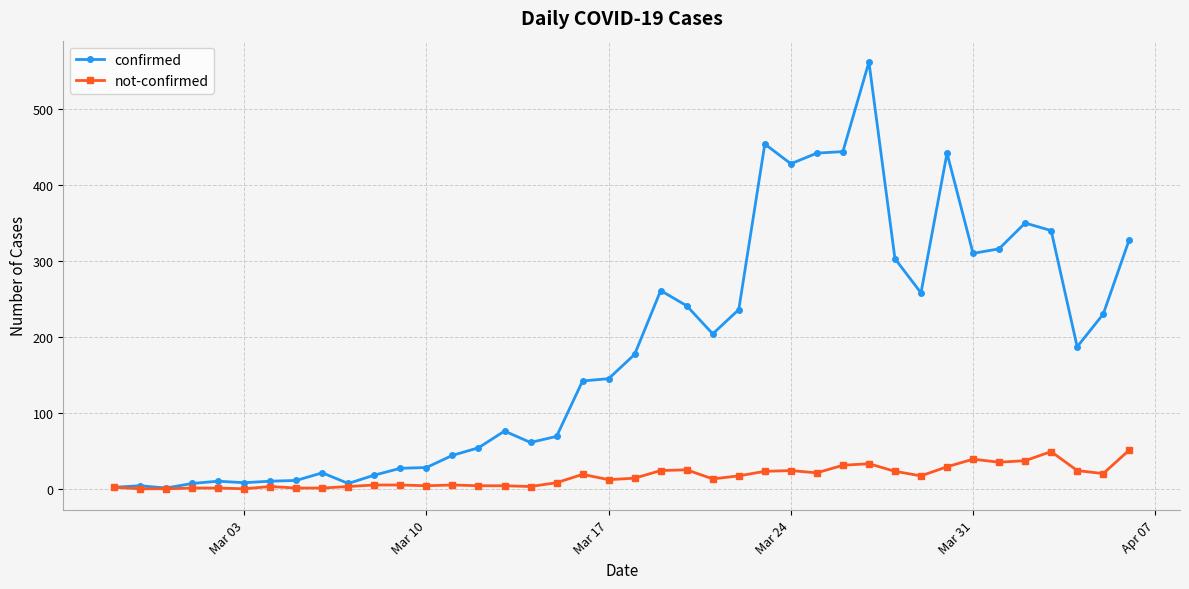

What is the difference between the maximum and minimum values in the confirmed series?

561